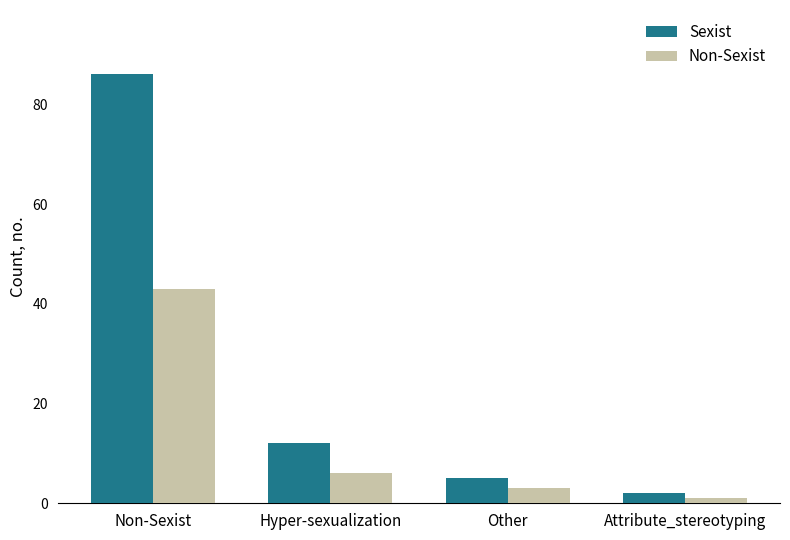

At which category does the chart reach its peak across all series?

Non-Sexist